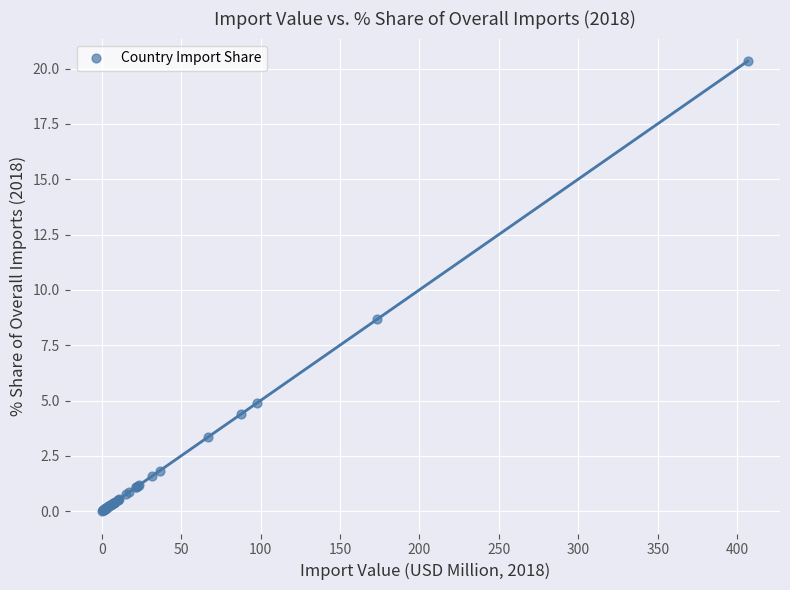

What Y value in the scatter plot is closest to 10?

8.7